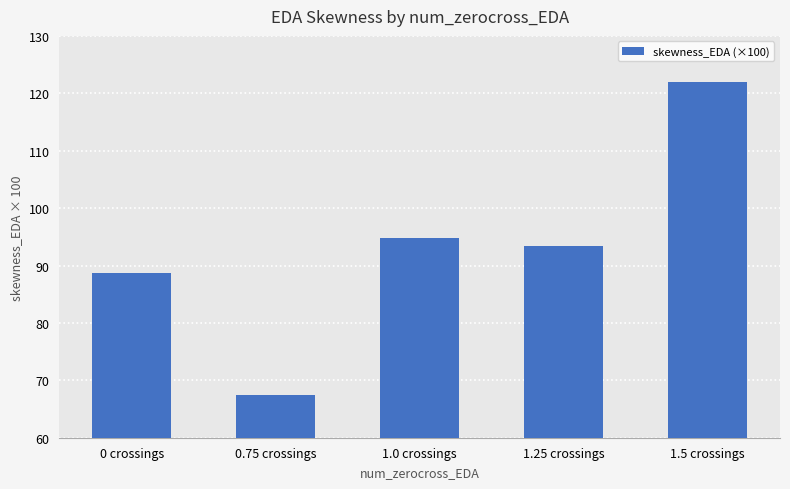

What is the minimum value shown in the chart?

67.5